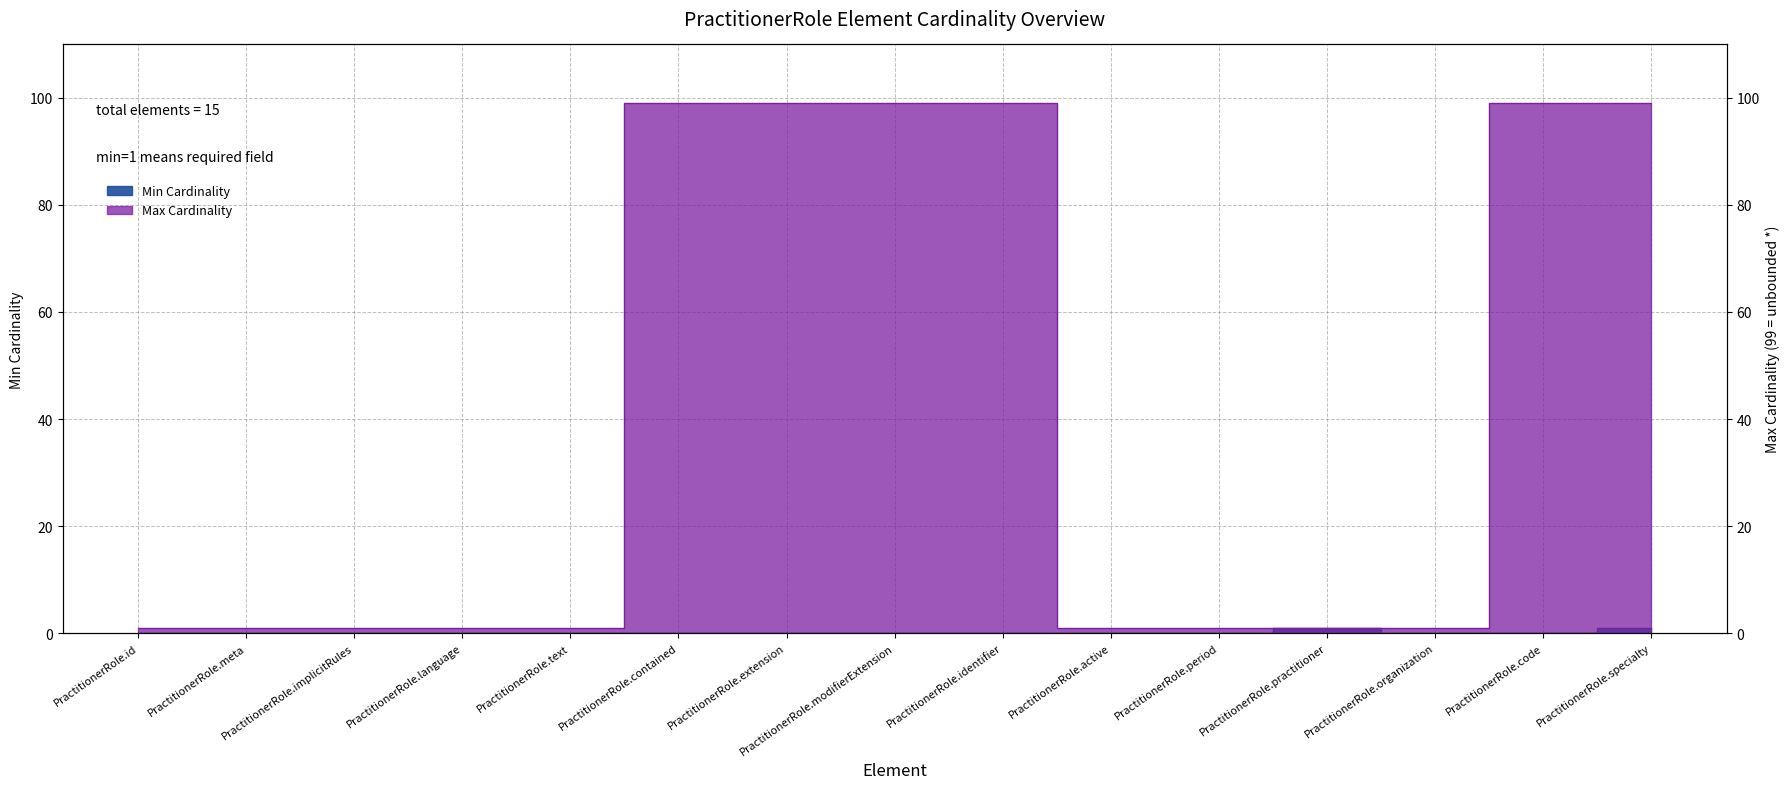

At PractitionerRole.period, list the series in order from largest to smallest.

Max Cardinality, Min Cardinality